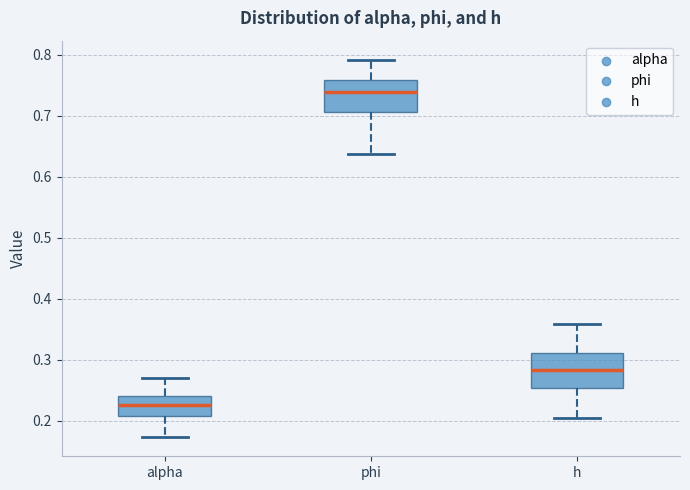

Reading left to right, read every box against the y-axis: the position of its median line, the range the box covers, and the ends of its whiskers. The values are not printed on the chart, so give them approximately, as read against the axis.

alpha: median 0.23, box 0.21 to 0.24, whiskers 0.17 to 0.27
phi: median 0.74, box 0.71 to 0.76, whiskers 0.64 to 0.79
h: median 0.28, box 0.25 to 0.31, whiskers 0.20 to 0.36